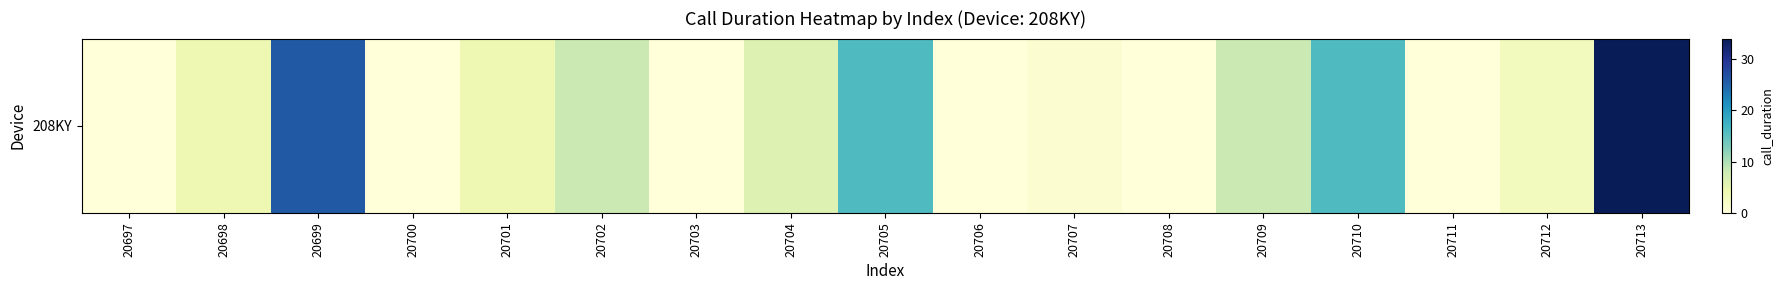

List the labels in order of value, smallest first.

20697, 20700, 20703, 20706, 20708, 20711, 20707, 20712, 20698, 20701, 20704, 20702, 20709, 20705, 20710, 20699, 20713